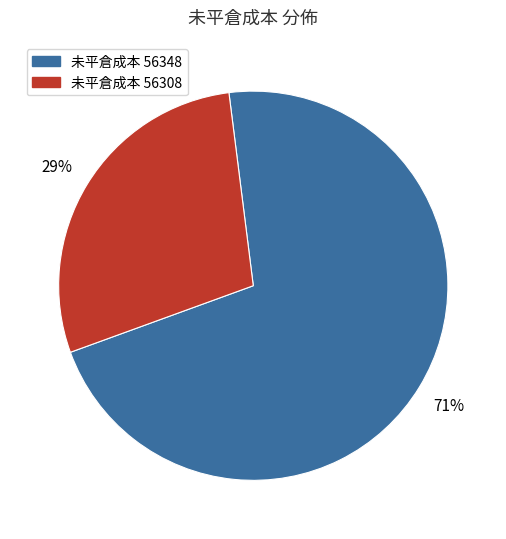

To the nearest percent, what percentage of the pie is 未平倉成本 56308?

29%